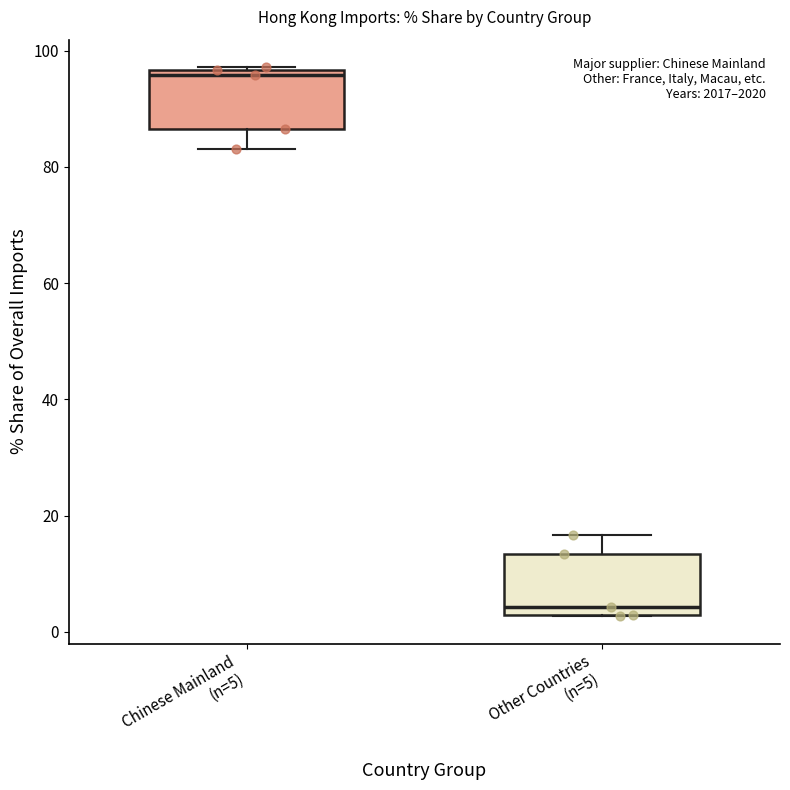

Where is the upper edge of the box for Chinese Mainland (n=5) on the y-axis? The values are not printed on the chart, so give them approximately, as read against the axis.

96